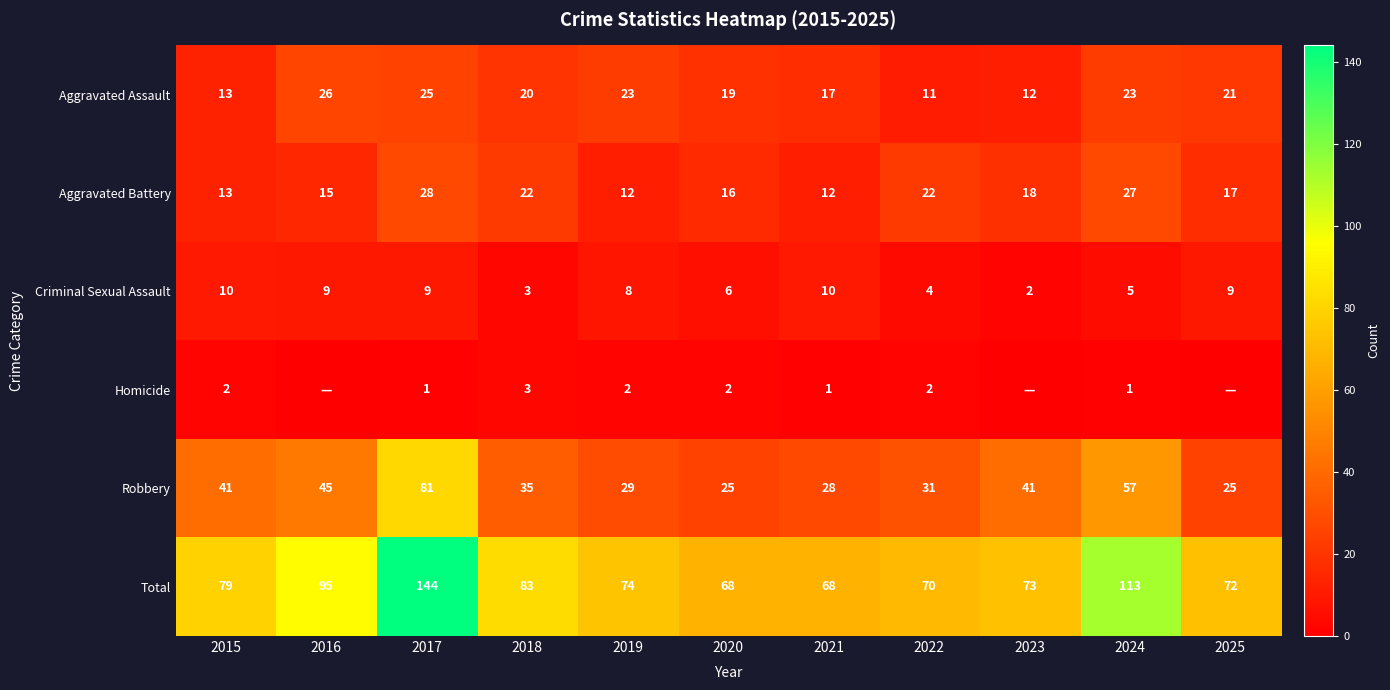

What value does the Aggravated Battery series have at 2024, to the nearest 5?

25